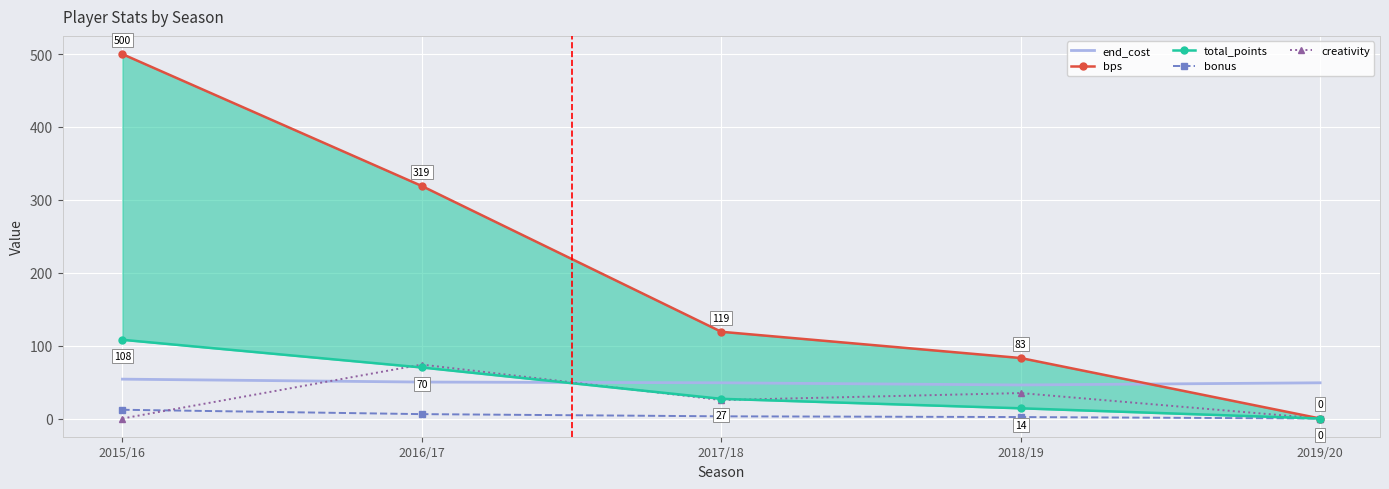

What is the difference between the maximum and minimum values in the bps series?

500.0